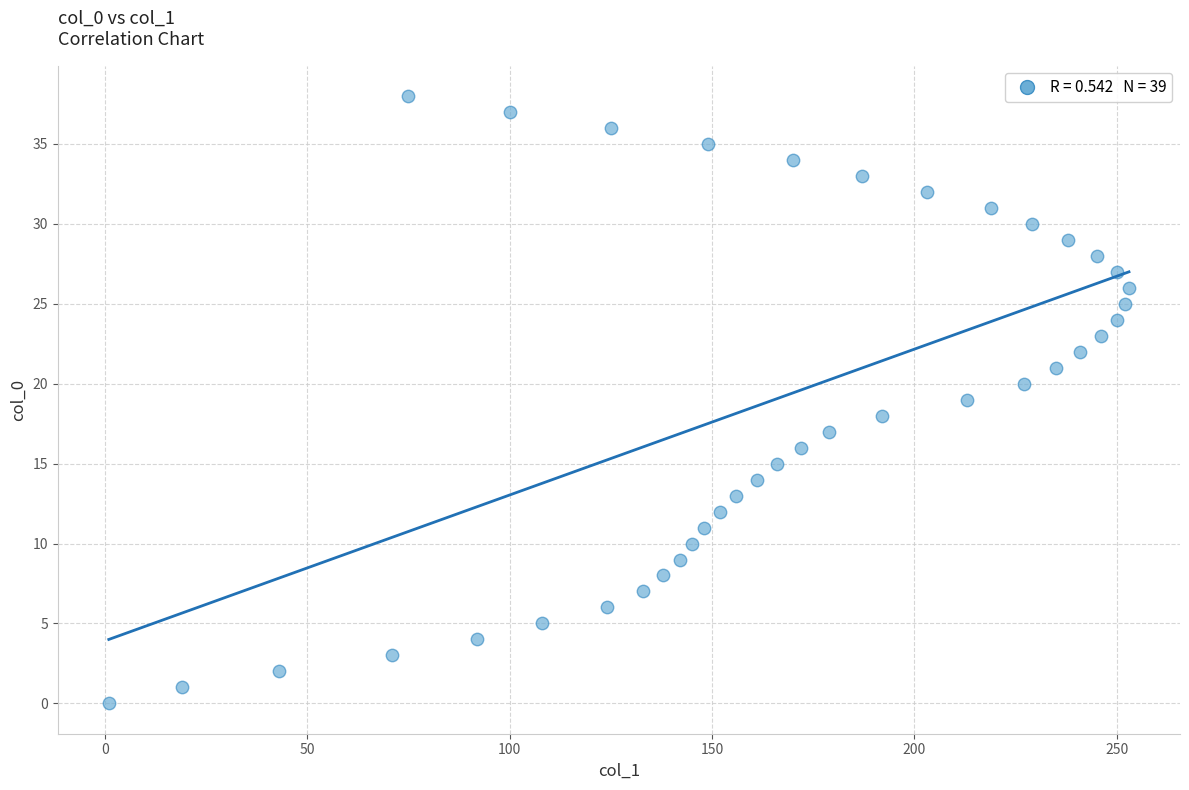

What is the range of Y values (max minus min)?

38